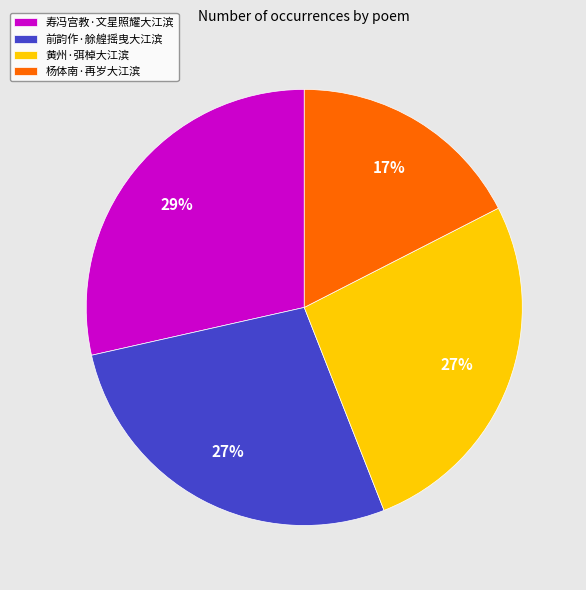

To the nearest percent, what is the average slice percentage?

25%